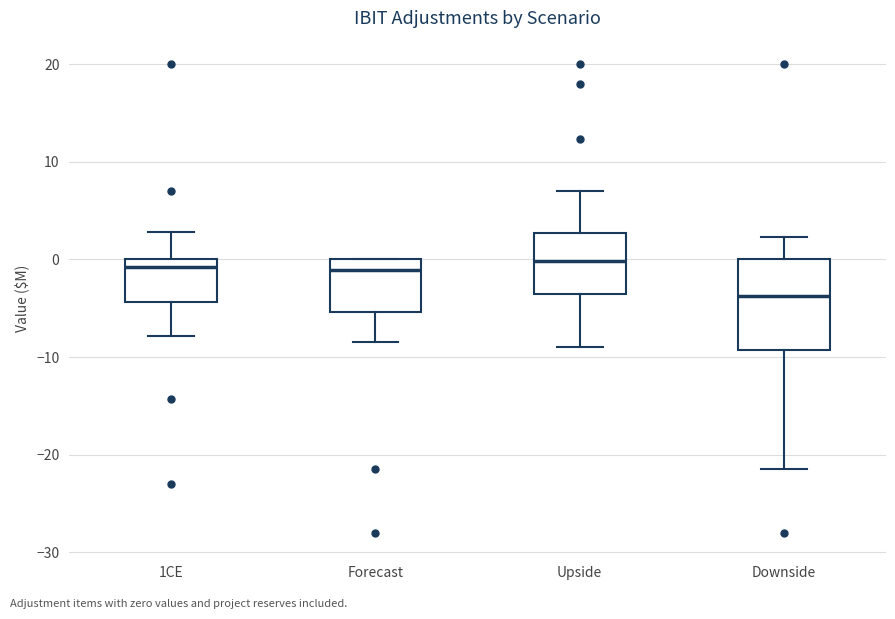

Reading left to right, transcribe this box plot: for each box, give where its median line is, the range the box spans, and where its two whiskers end, as read against the y-axis. The values are not printed on the chart, so give them approximately, as read against the axis.

1CE: median -1, box -4 to 0, whiskers -8 to 3
Forecast: median -1, box -5 to 0, whiskers -8 to 0
Upside: median 0, box -3 to 3, whiskers -9 to 7
Downside: median -4, box -9 to 0, whiskers -21 to 2